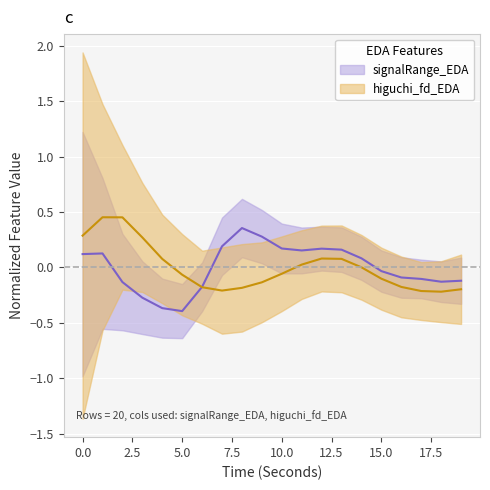

How many times do higuchi_fd_EDA and signalRange_EDA cross each other?

1